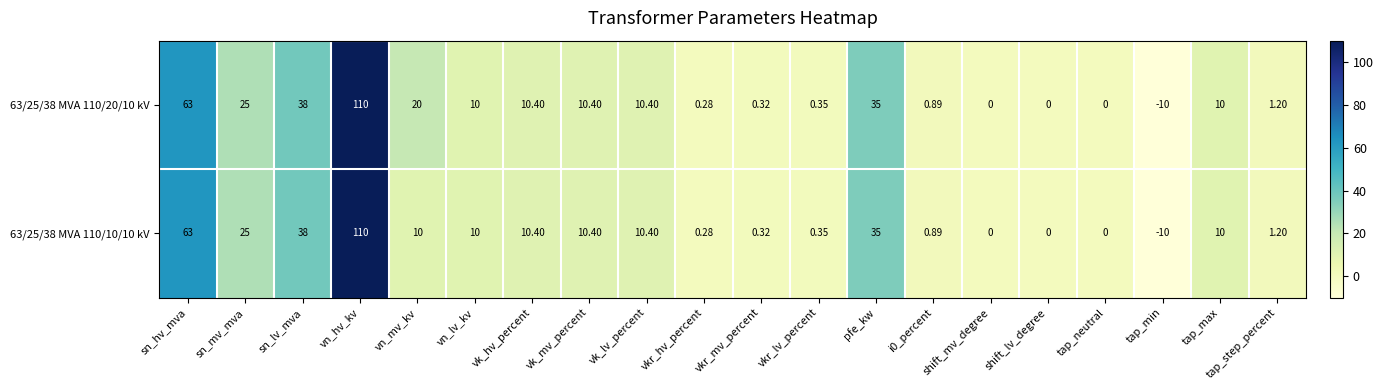

How many data points does each series have?

20